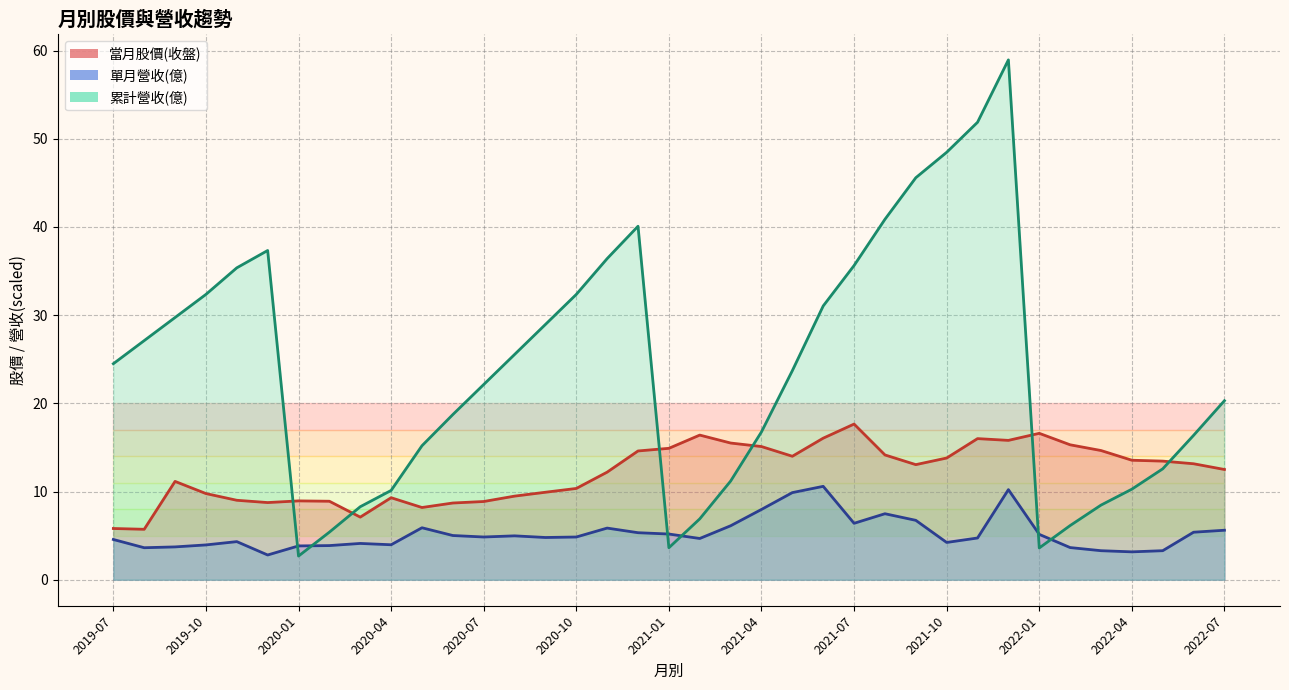

Which series has the largest total across all categories?

累計營收(億)